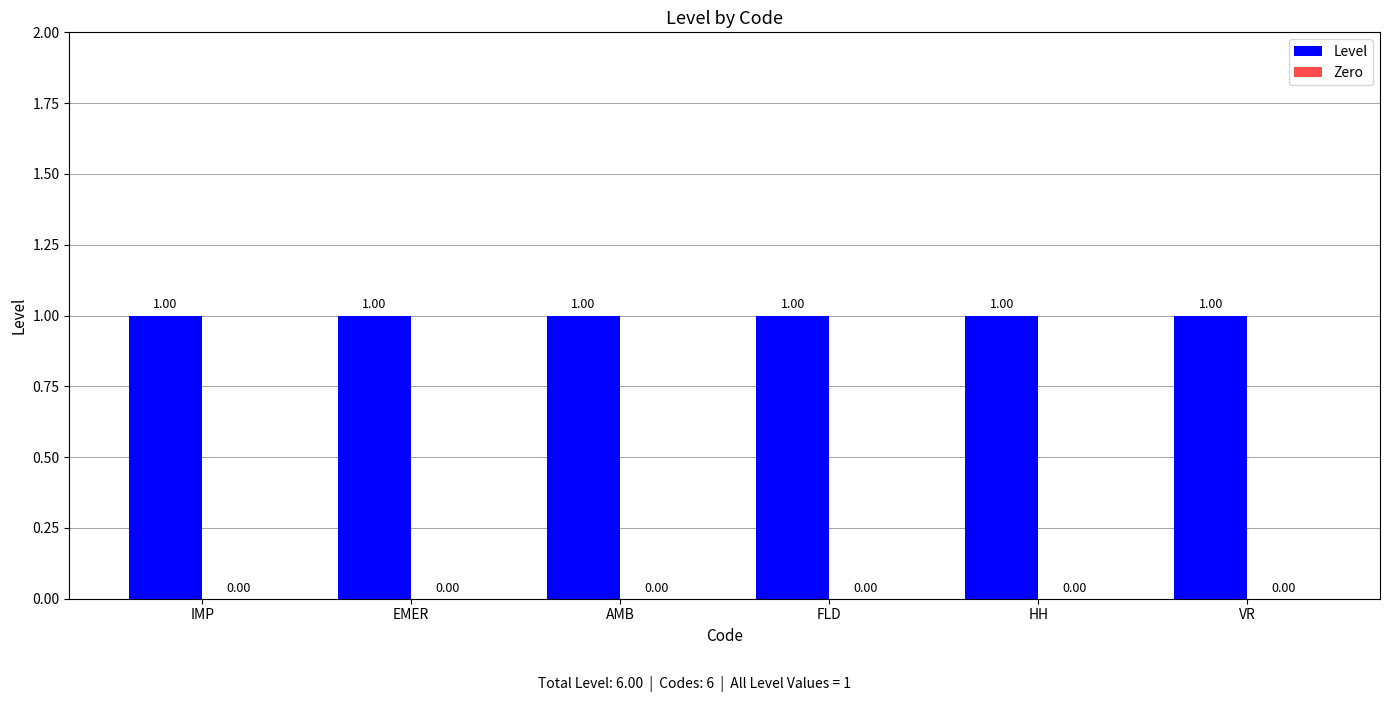

Which series has the largest total across all categories?

Level